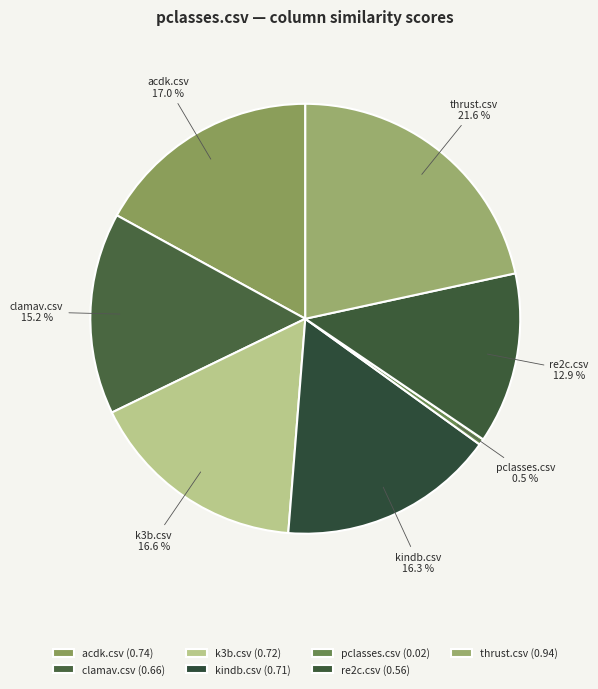

To the nearest percent, what portion does clamav.csv represent?

15%